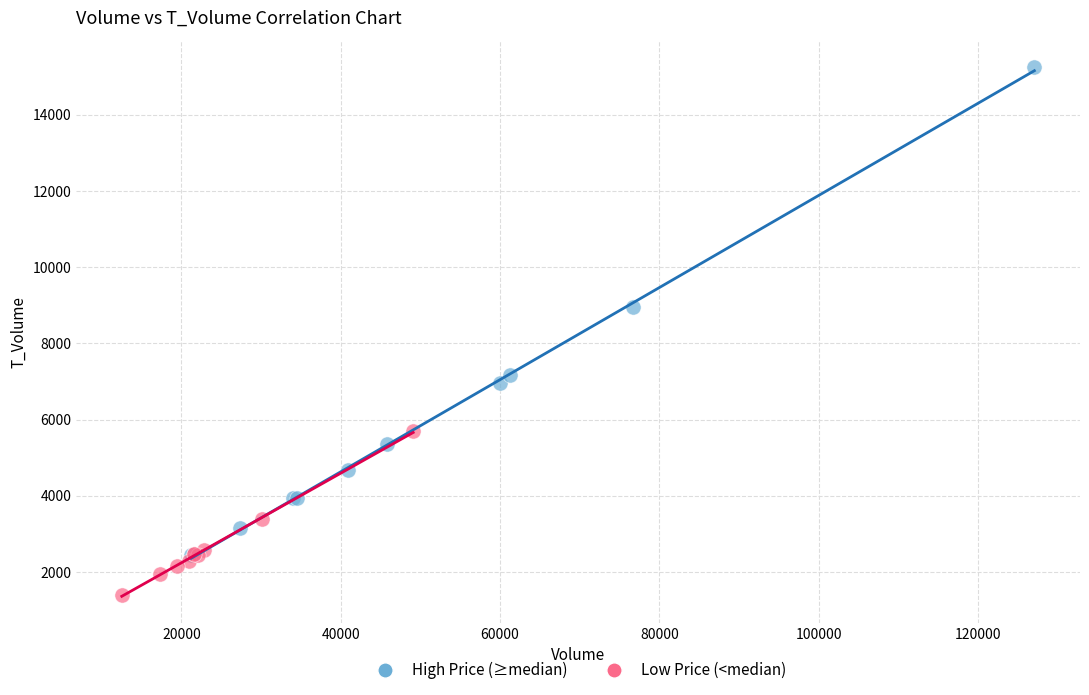

Which series contains the highest Y value?

High Price (≥median)